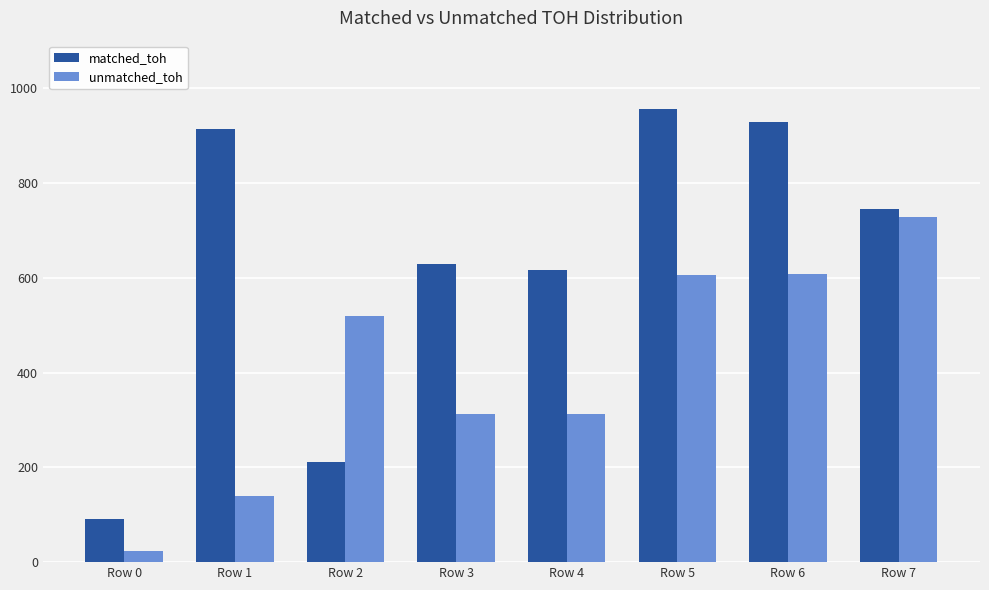

How many distinct data groups are displayed?

2